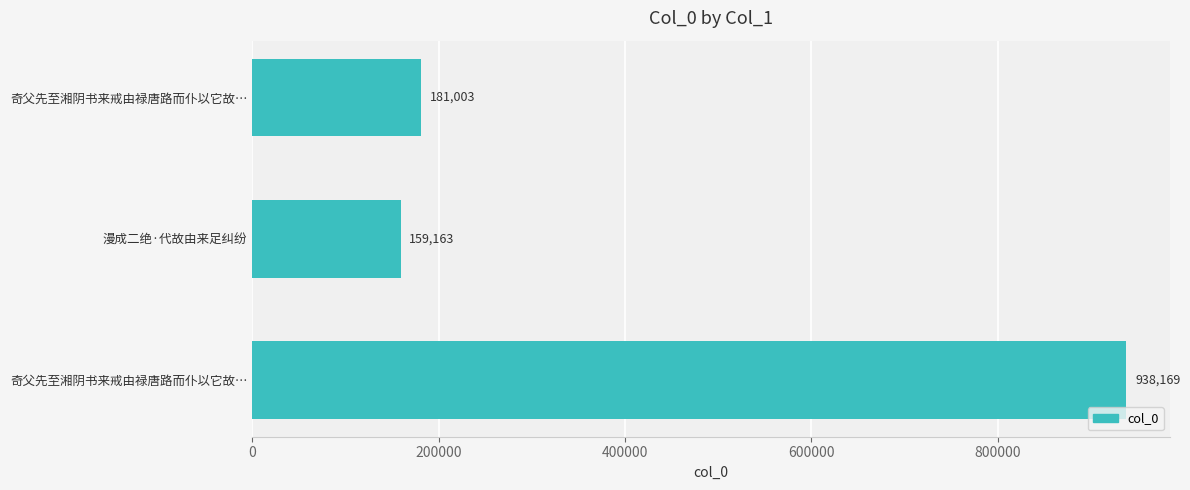

How many categories are shown in the chart?

3